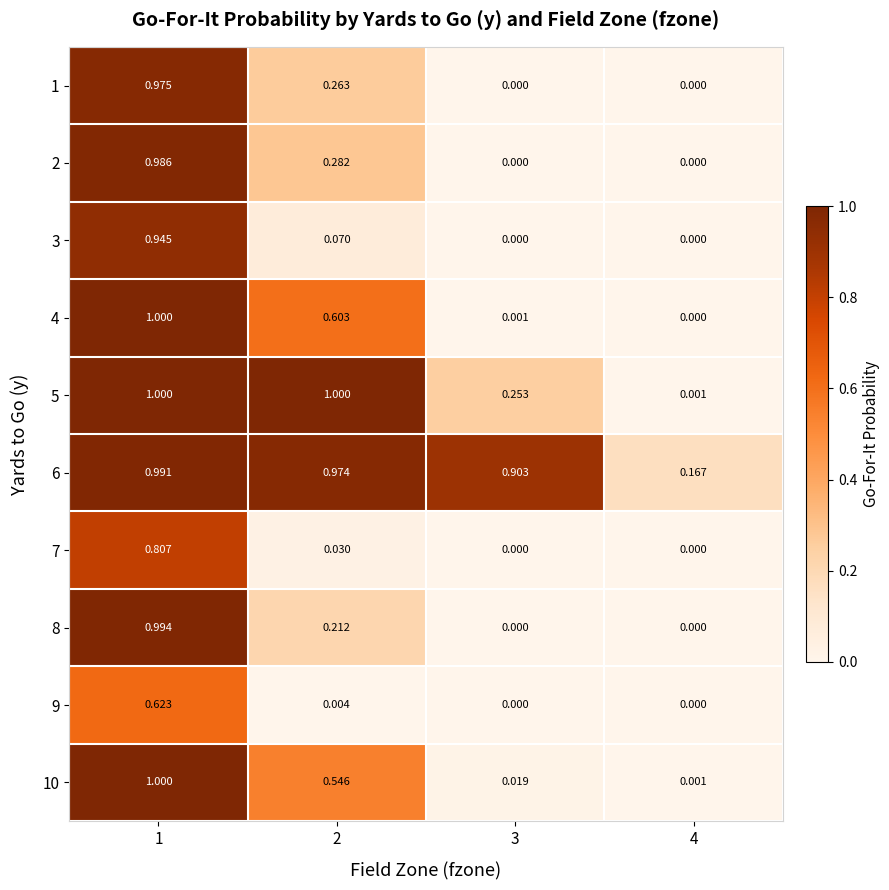

Is the value of 8 at 1 greater than the value of 6 at 3?

Yes